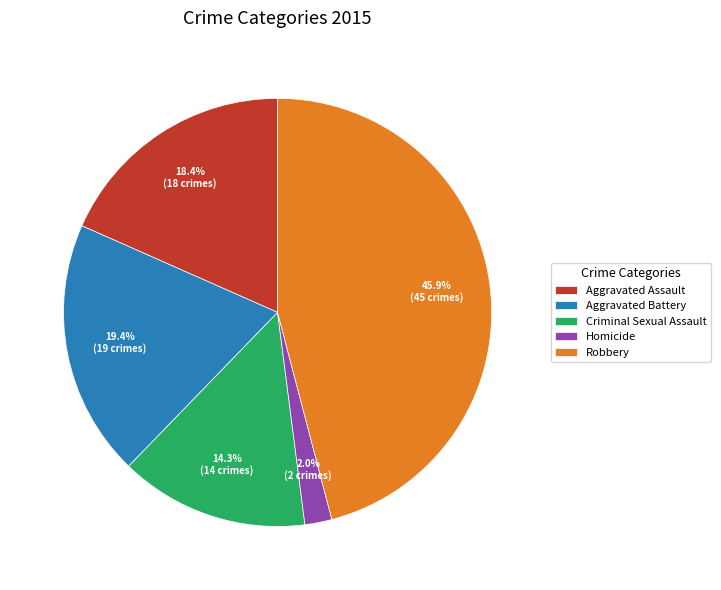

The Aggravated Assault slice represents 8% of the pie. True or false?

False